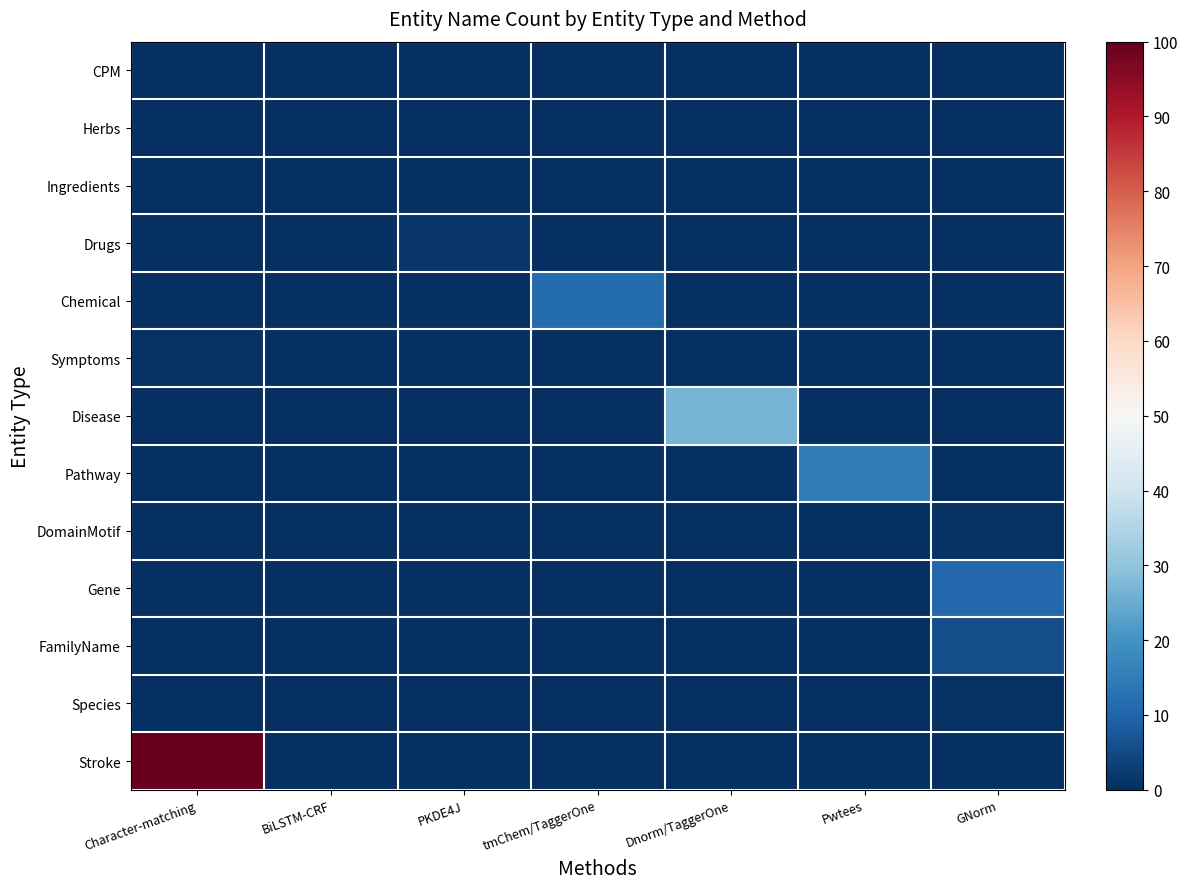

Reading left to right, extract all data points from this chart.

CPM: Character-matching=0.1	BiLSTM-CRF=0.0	PKDE4J=0.0	tmChem/TaggerOne=0.0	Dnorm/TaggerOne=0.0	Pwtees=0.0	GNorm=0.0
Herbs: Character-matching=0.0	BiLSTM-CRF=0.3	PKDE4J=0.0	tmChem/TaggerOne=0.0	Dnorm/TaggerOne=0.0	Pwtees=0.0	GNorm=0.0
Ingredients: Character-matching=0.2	BiLSTM-CRF=0.0	PKDE4J=0.0	tmChem/TaggerOne=0.0	Dnorm/TaggerOne=0.0	Pwtees=0.0	GNorm=0.0
Drugs: Character-matching=0.0	BiLSTM-CRF=0.0	PKDE4J=1.3	tmChem/TaggerOne=0.0	Dnorm/TaggerOne=0.0	Pwtees=0.0	GNorm=0.0
Chemical: Character-matching=0.0	BiLSTM-CRF=0.0	PKDE4J=0.0	tmChem/TaggerOne=11.6	Dnorm/TaggerOne=0.0	Pwtees=0.0	GNorm=0.0
Symptoms: Character-matching=0.6	BiLSTM-CRF=0.0	PKDE4J=0.0	tmChem/TaggerOne=0.0	Dnorm/TaggerOne=0.0	Pwtees=0.0	GNorm=0.0
Disease: Character-matching=0.0	BiLSTM-CRF=0.0	PKDE4J=0.0	tmChem/TaggerOne=0.0	Dnorm/TaggerOne=26.7	Pwtees=0.0	GNorm=0.0
Pathway: Character-matching=0.0	BiLSTM-CRF=0.0	PKDE4J=0.0	tmChem/TaggerOne=0.0	Dnorm/TaggerOne=0.0	Pwtees=14.7	GNorm=0.0
DomainMotif: Character-matching=0.0	BiLSTM-CRF=0.0	PKDE4J=0.0	tmChem/TaggerOne=0.0	Dnorm/TaggerOne=0.0	Pwtees=0.0	GNorm=0.5
Gene: Character-matching=0.0	BiLSTM-CRF=0.0	PKDE4J=0.0	tmChem/TaggerOne=0.0	Dnorm/TaggerOne=0.0	Pwtees=0.0	GNorm=10.6
FamilyName: Character-matching=0.0	BiLSTM-CRF=0.0	PKDE4J=0.0	tmChem/TaggerOne=0.0	Dnorm/TaggerOne=0.0	Pwtees=0.0	GNorm=5.6
Species: Character-matching=0.0	BiLSTM-CRF=0.0	PKDE4J=0.0	tmChem/TaggerOne=0.0	Dnorm/TaggerOne=0.0	Pwtees=0.0	GNorm=0.6
Stroke: Character-matching=100.0	BiLSTM-CRF=0.0	PKDE4J=0.0	tmChem/TaggerOne=0.0	Dnorm/TaggerOne=0.0	Pwtees=0.0	GNorm=0.0